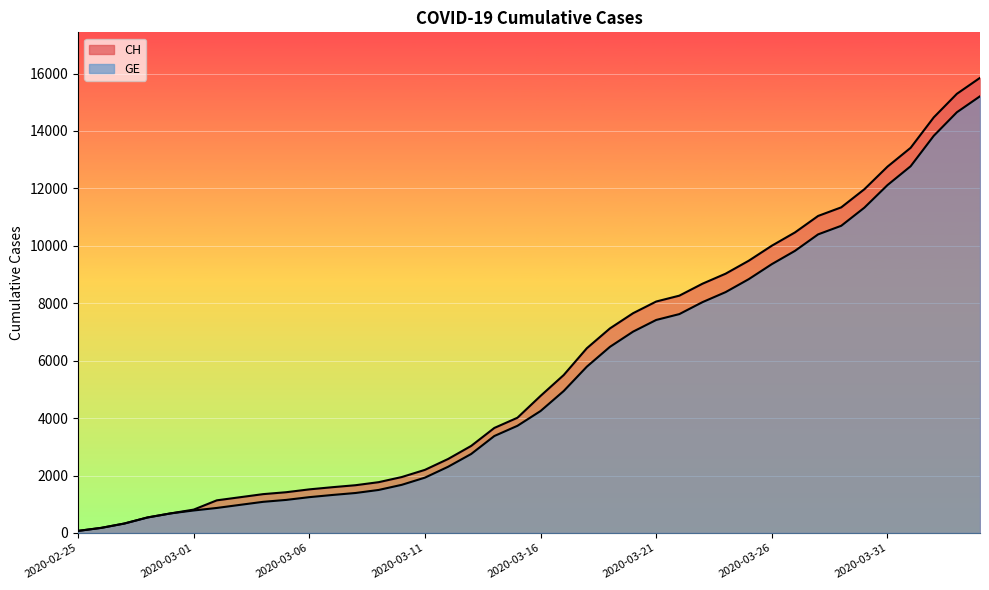

Reading left to right, what are all the values shown in this chart?

CH: 2020-02-25=73	2020-02-26=178	2020-02-27=329	2020-02-28=540	2020-02-29=682	2020-03-01=814	2020-03-02=1137	2020-03-03=1245	2020-03-04=1353	2020-03-05=1420	2020-03-06=1519	2020-03-07=1595	2020-03-08=1664	2020-03-09=1770	2020-03-10=1949	2020-03-11=2199	2020-03-12=2577	2020-03-13=3033	2020-03-14=3658	2020-03-15=4014	2020-03-16=4775	2020-03-17=5501	2020-03-18=6434	2020-03-19=7125	2020-03-20=7654	2020-03-21=8061	2020-03-22=8265	2020-03-23=8681	2020-03-24=9030	2020-03-25=9481	2020-03-26=10005	2020-03-27=10467	2020-03-28=11041	2020-03-29=11340	2020-03-30=11971	2020-03-31=12758	2020-04-01=13413	2020-04-02=14473	2020-04-03=15294	2020-04-04=15850
GE: 2020-02-25=73	2020-02-26=178	2020-02-27=329	2020-02-28=540	2020-02-29=682	2020-03-01=784	2020-03-02=872	2020-03-03=979	2020-03-04=1085	2020-03-05=1152	2020-03-06=1248	2020-03-07=1324	2020-03-08=1393	2020-03-09=1499	2020-03-10=1678	2020-03-11=1928	2020-03-12=2306	2020-03-13=2752	2020-03-14=3377	2020-03-15=3733	2020-03-16=4248	2020-03-17=4944	2020-03-18=5792	2020-03-19=6483	2020-03-20=7012	2020-03-21=7419	2020-03-22=7623	2020-03-23=8039	2020-03-24=8388	2020-03-25=8839	2020-03-26=9363	2020-03-27=9825	2020-03-28=10399	2020-03-29=10698	2020-03-30=11329	2020-03-31=12116	2020-04-01=12771	2020-04-02=13831	2020-04-03=14652	2020-04-04=15208